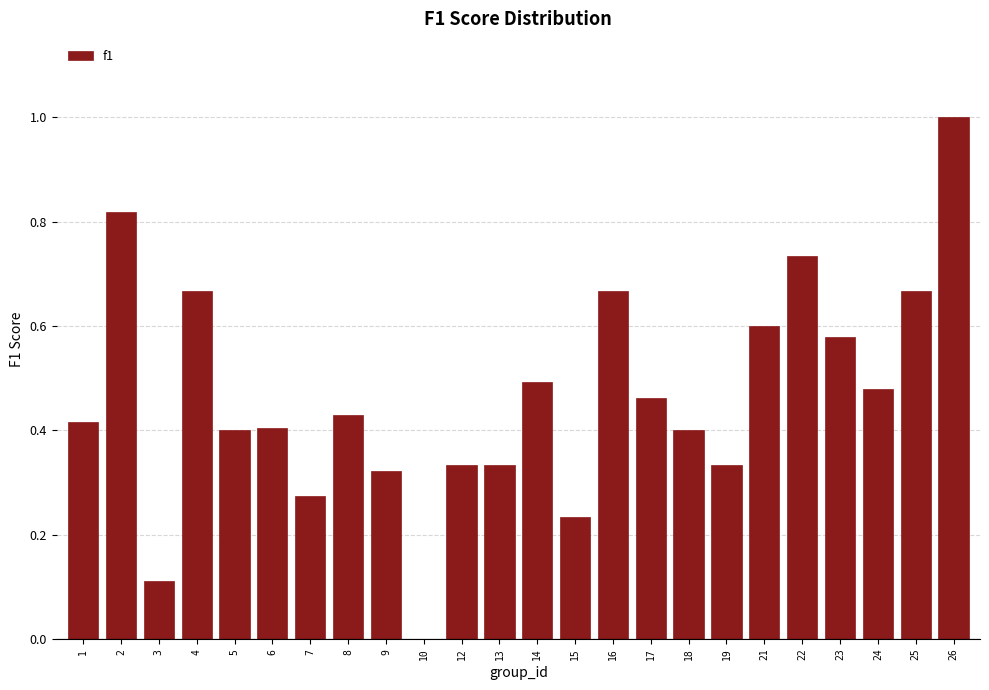

What is the sum of the values at 19 and 25?

1.0